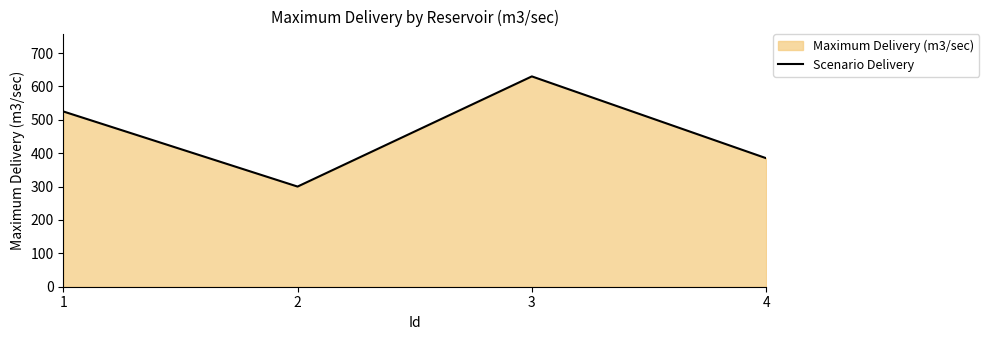

Reading right to left, extract all data points from this chart.

385	630	300	525